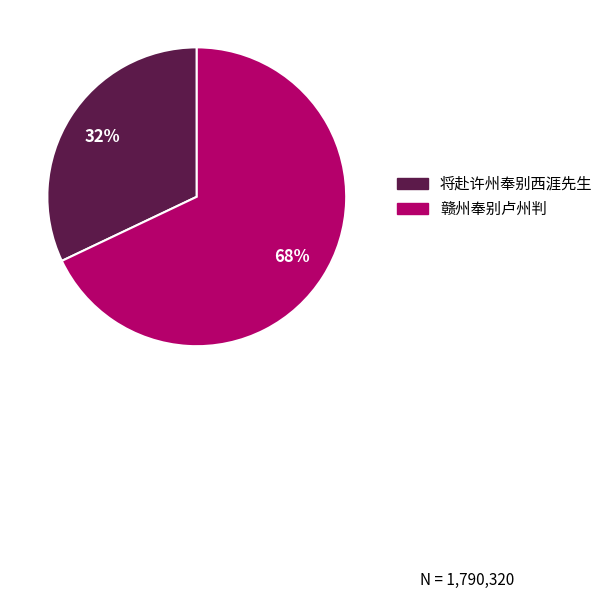

Combined, do 将赴许州奉别西涯先生 and 赣州奉别卢州判 account for over 50%?

Yes